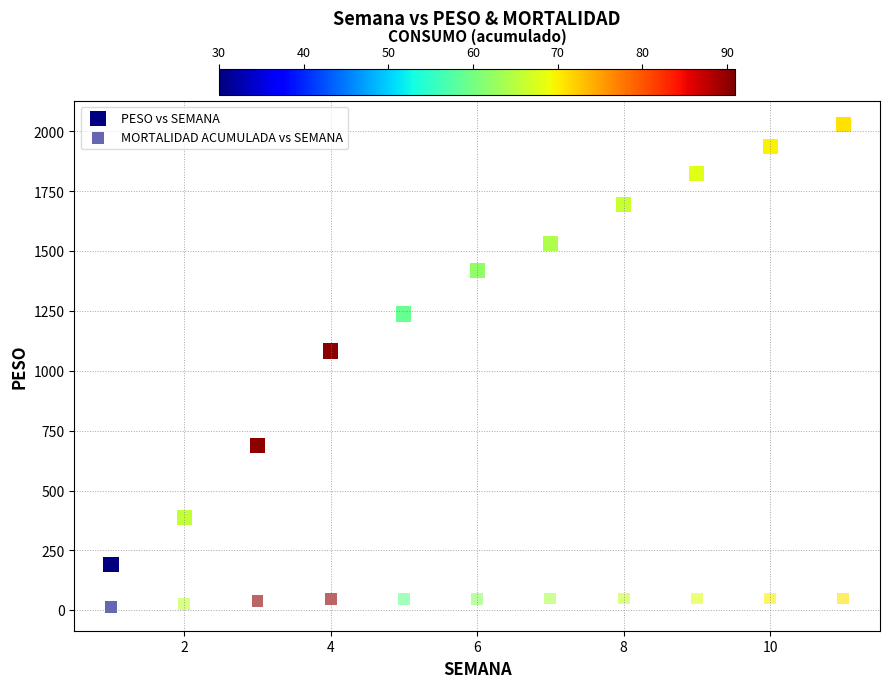

Count the number of points in this scatter plot.

22